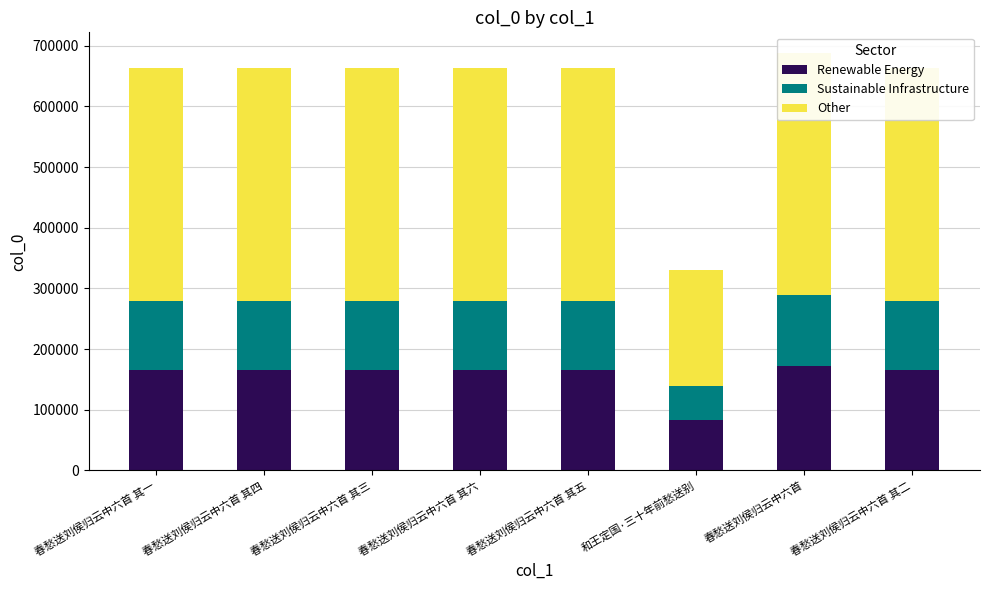

What is the minimum value shown in the chart?

56051.0